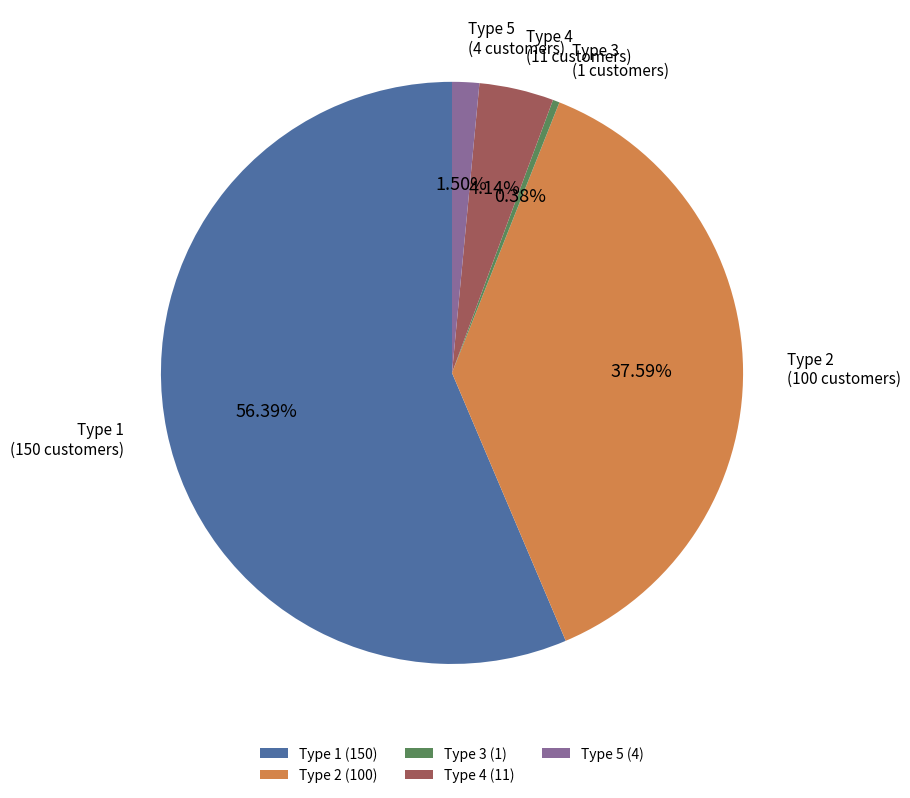

How many segments does this pie chart have?

5